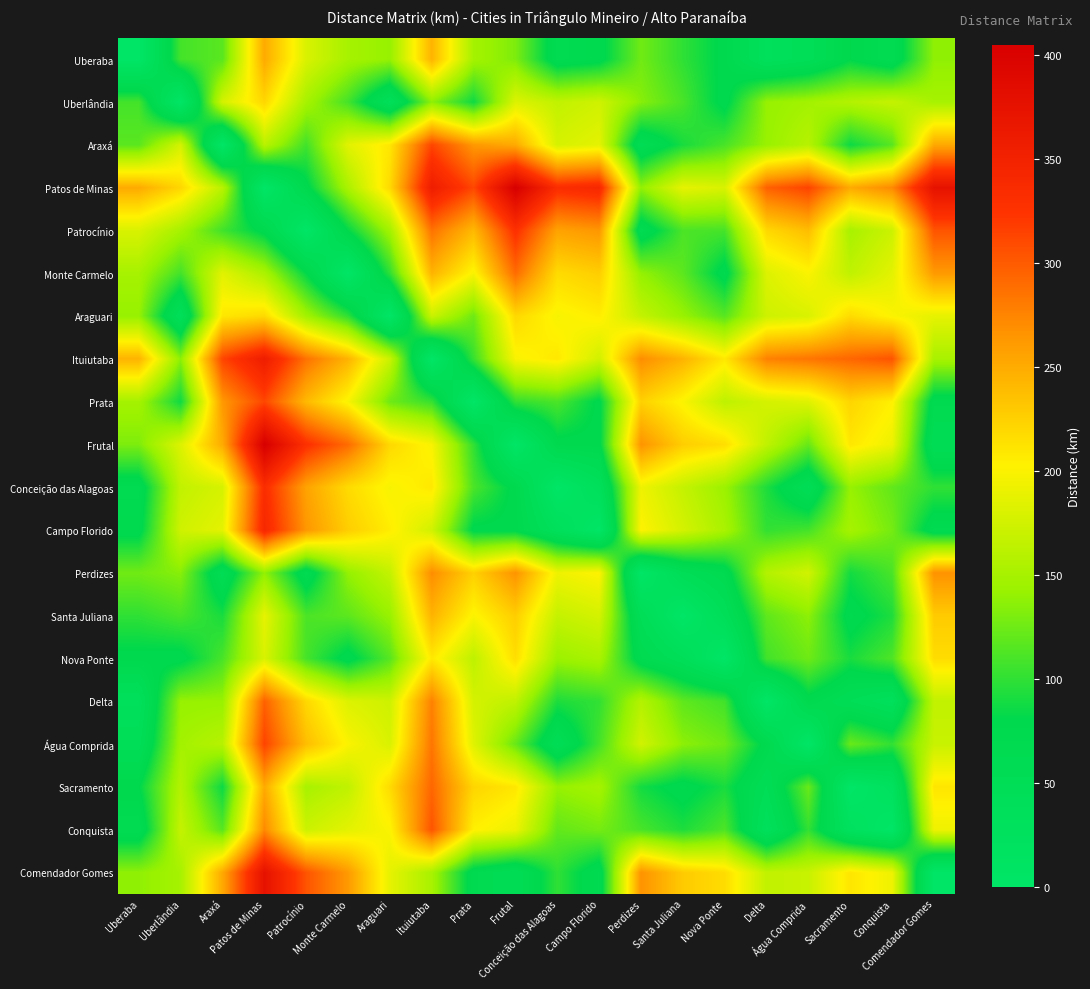

At how many categories does at least one series exceed 114?

20